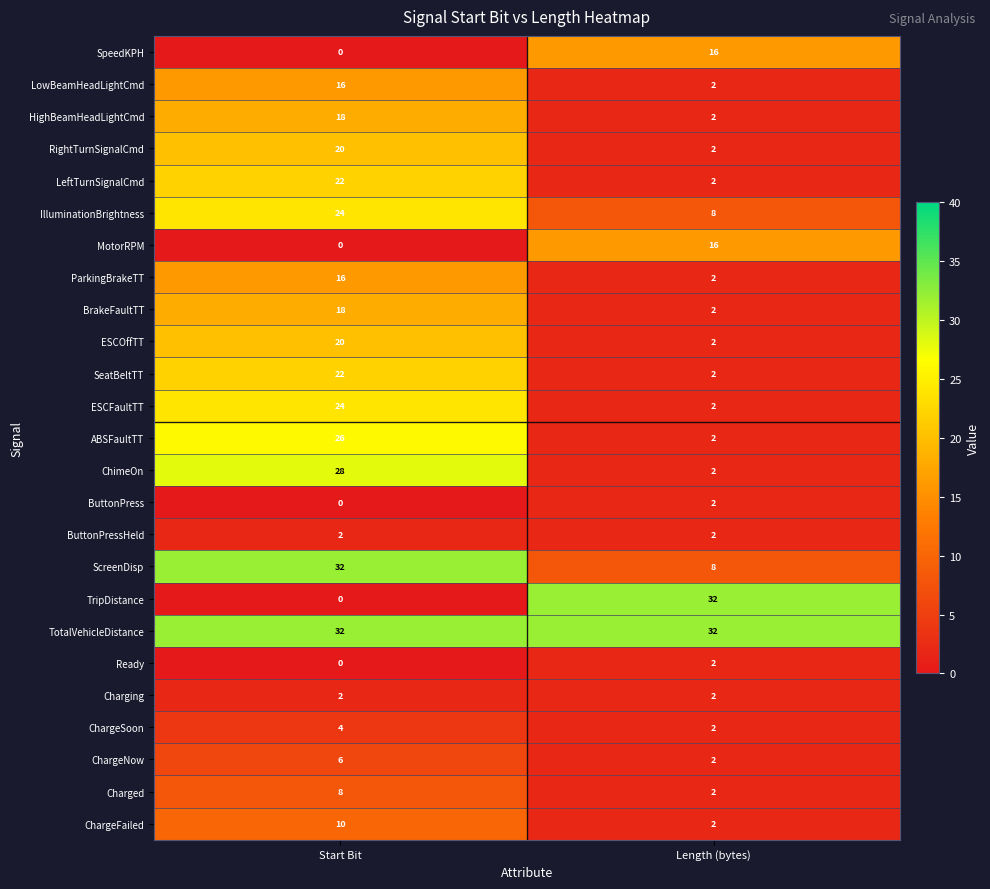

True or false: SpeedKPH has a value of 16 at Length (bytes).

True